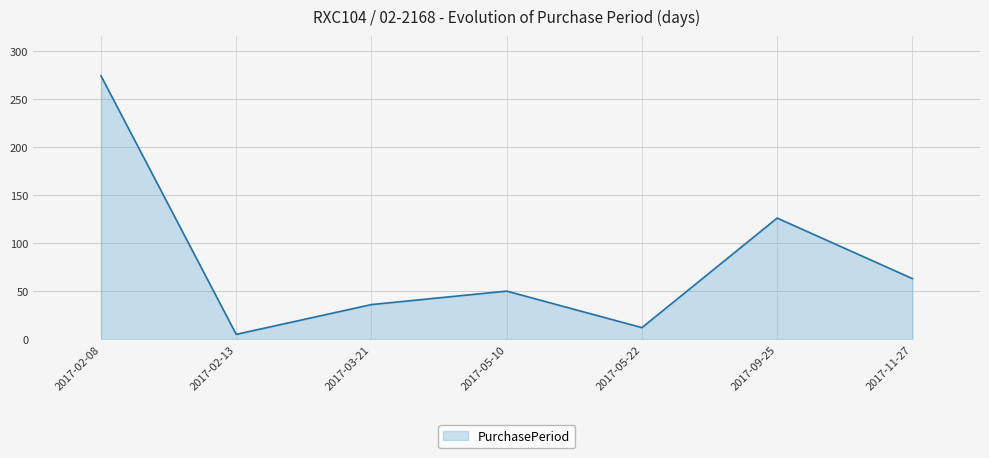

What value does the data have at 2017-02-08, to the nearest 50?

250